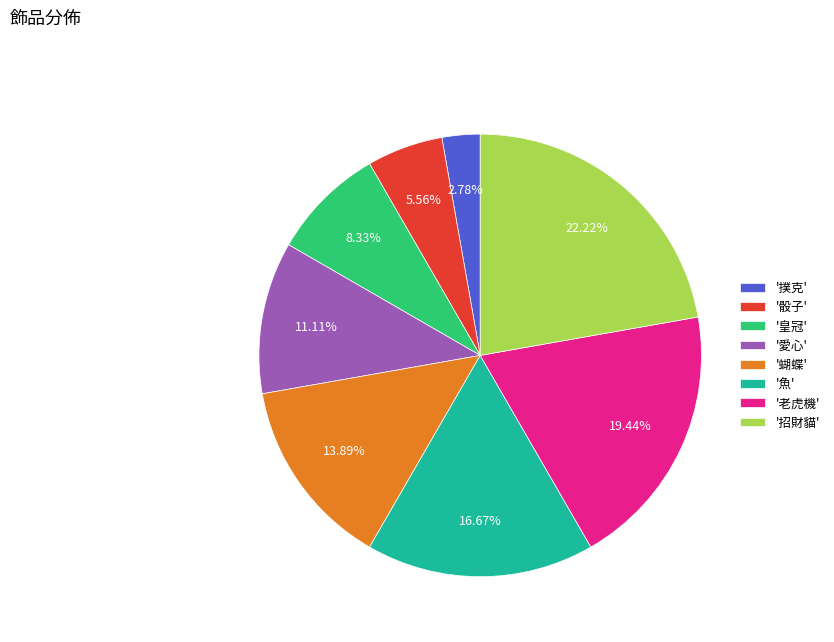

Is there a majority slice in this chart?

No